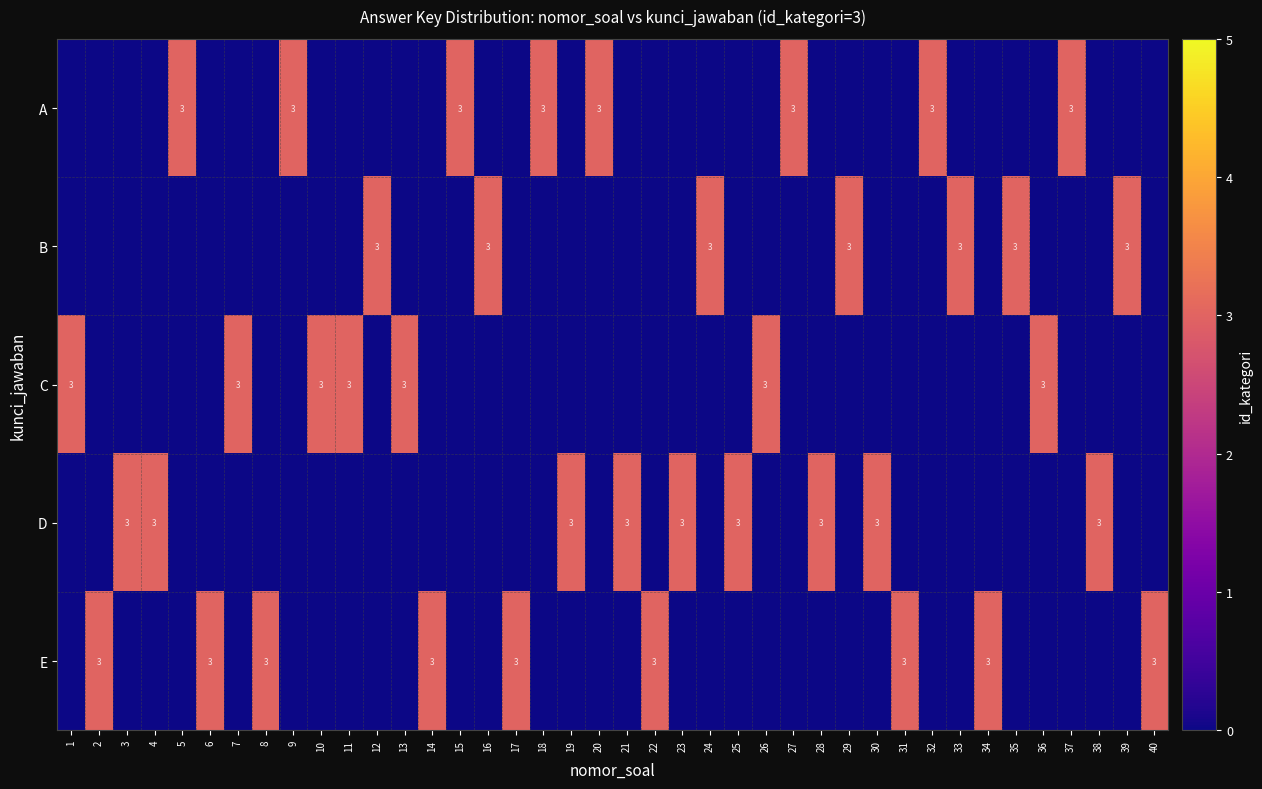

True or false: A has a value of 4 at 27.

False